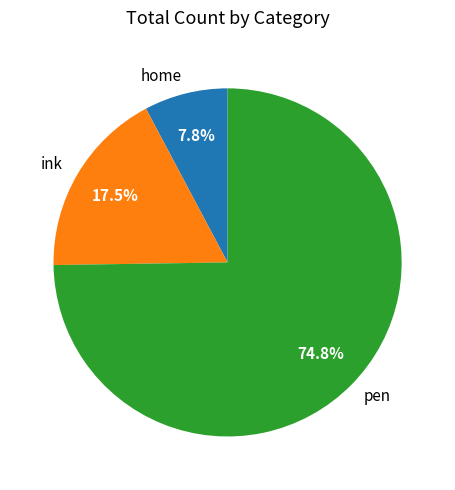

Combined, what portion of the pie is home and pen?

82.5%